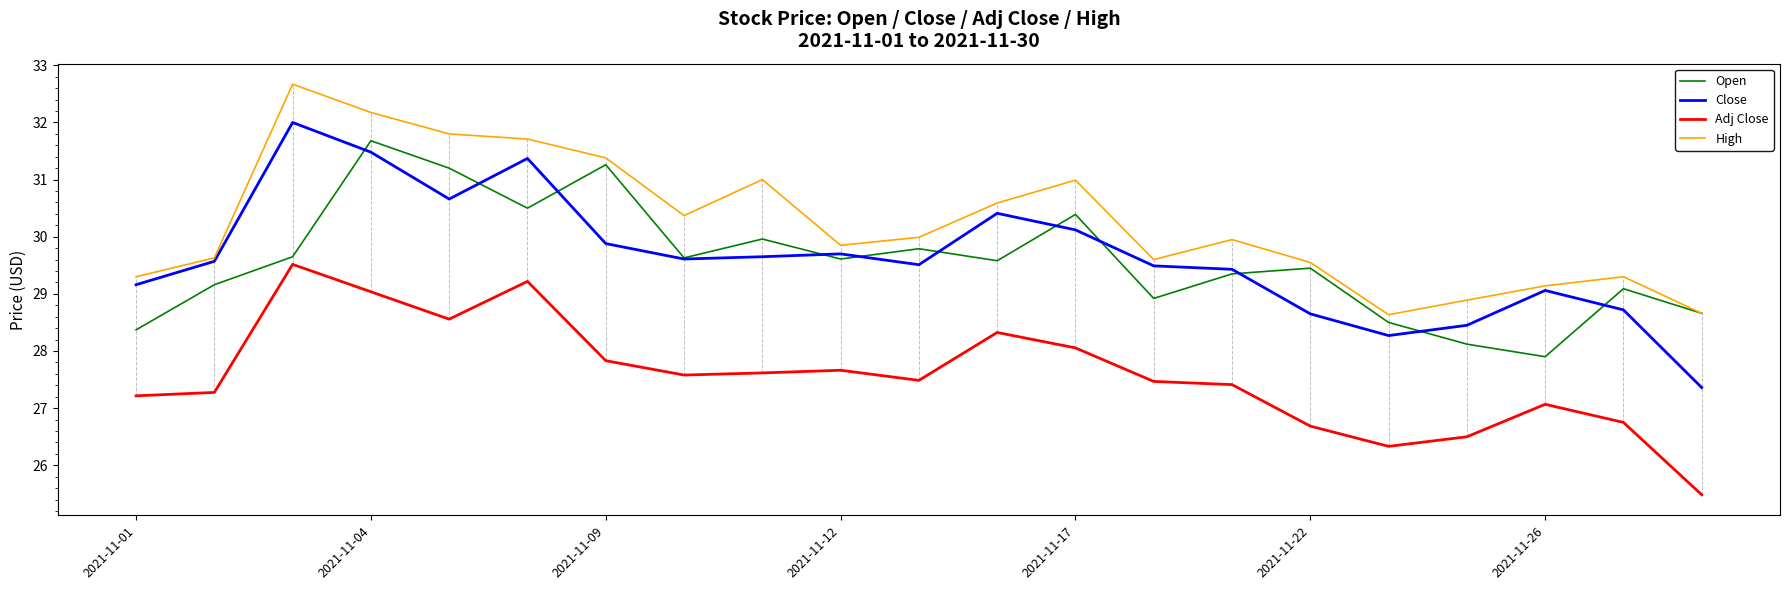

Which series has the largest total across all categories?

High